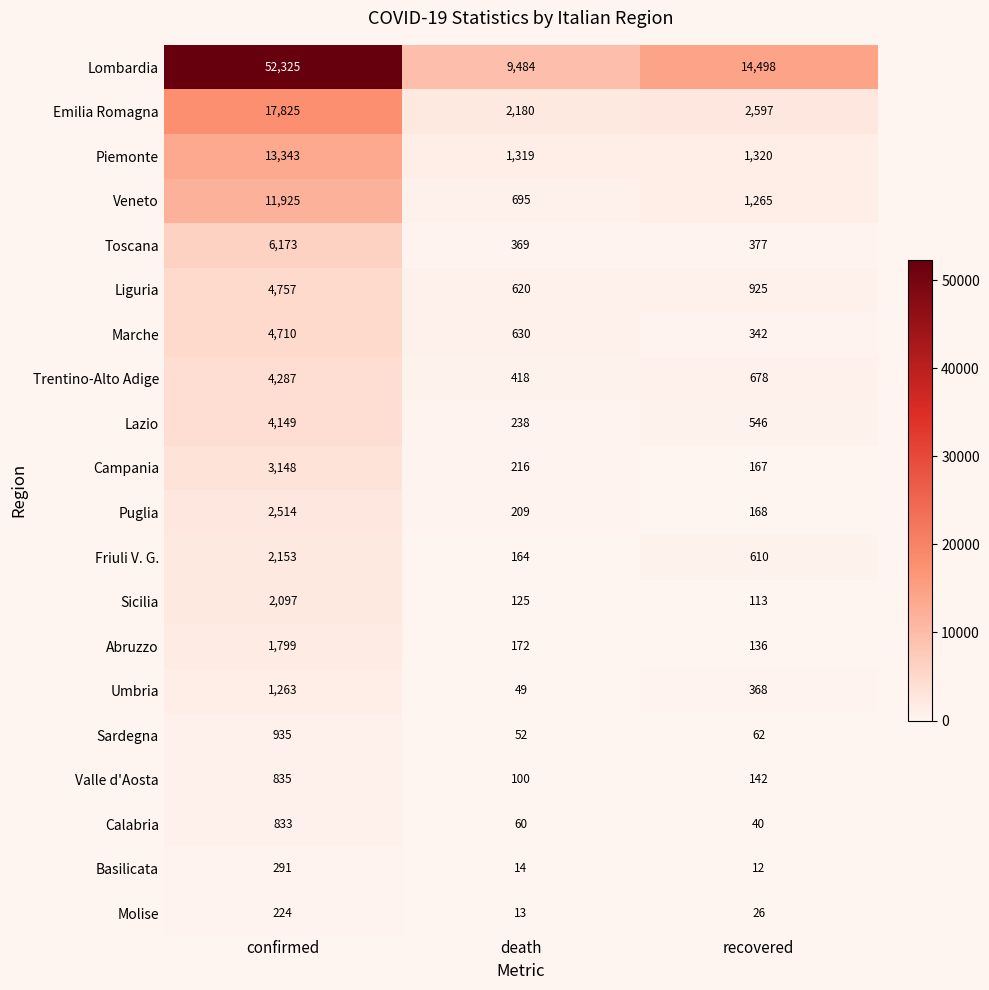

What is the highest value of the Friuli V. G. series?

2153